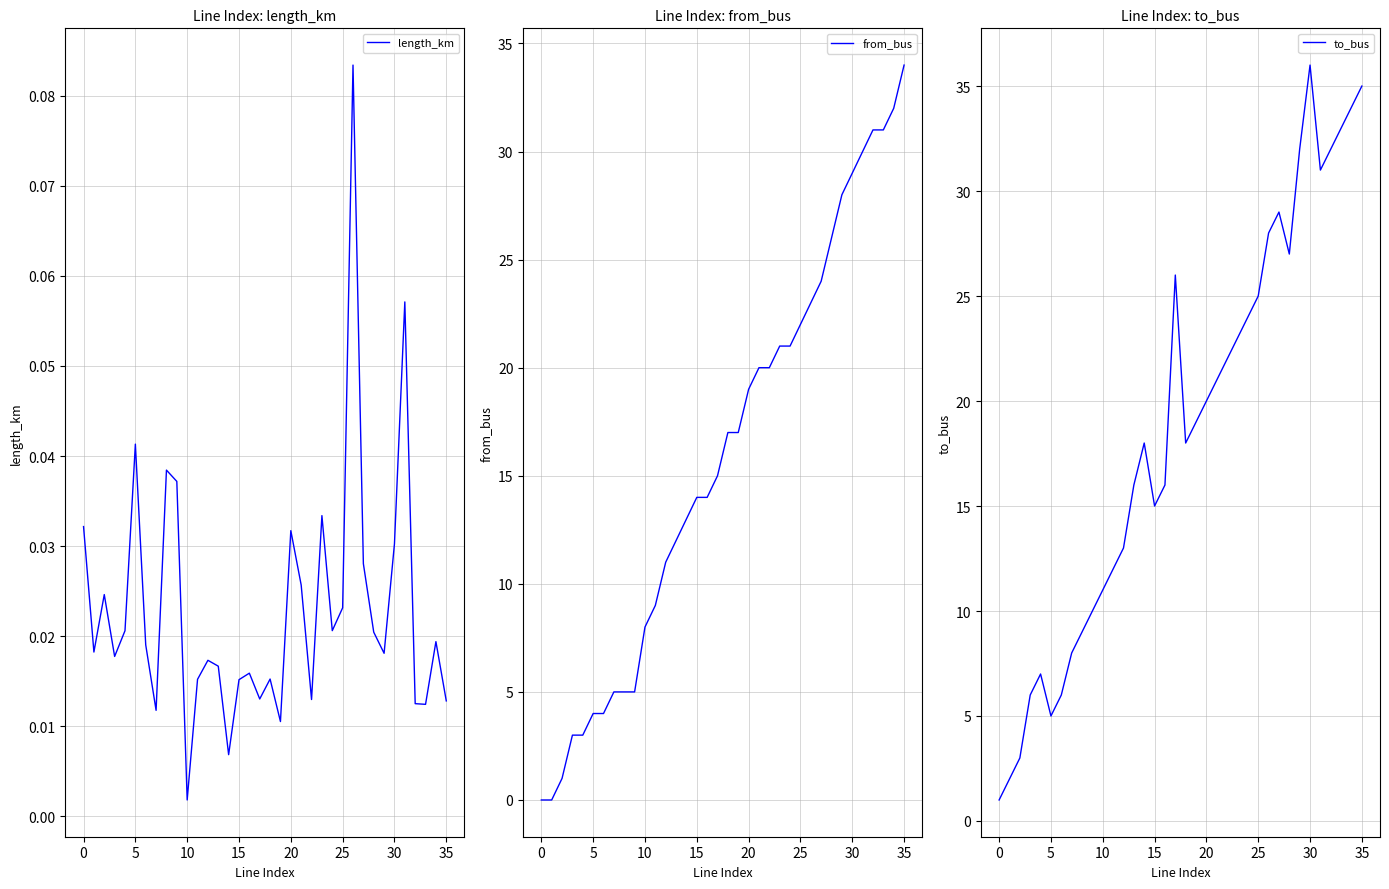

What is the maximum value for length_km?

0.1